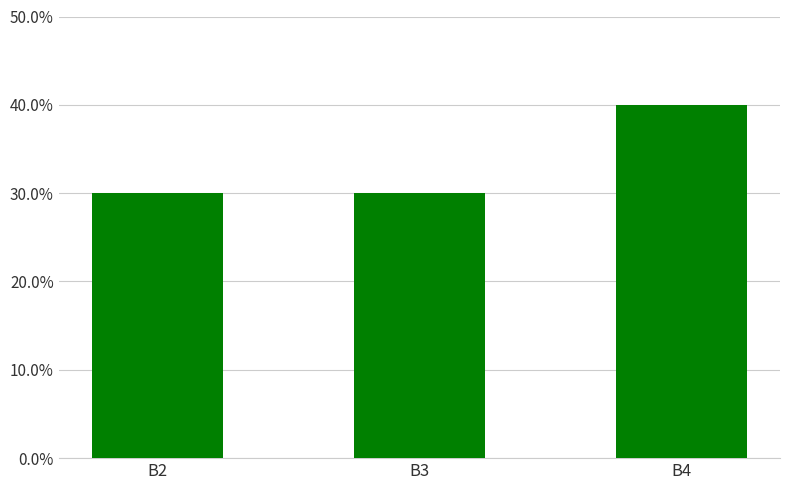

Rank the categories by value from highest to lowest.

B4, B2, B3